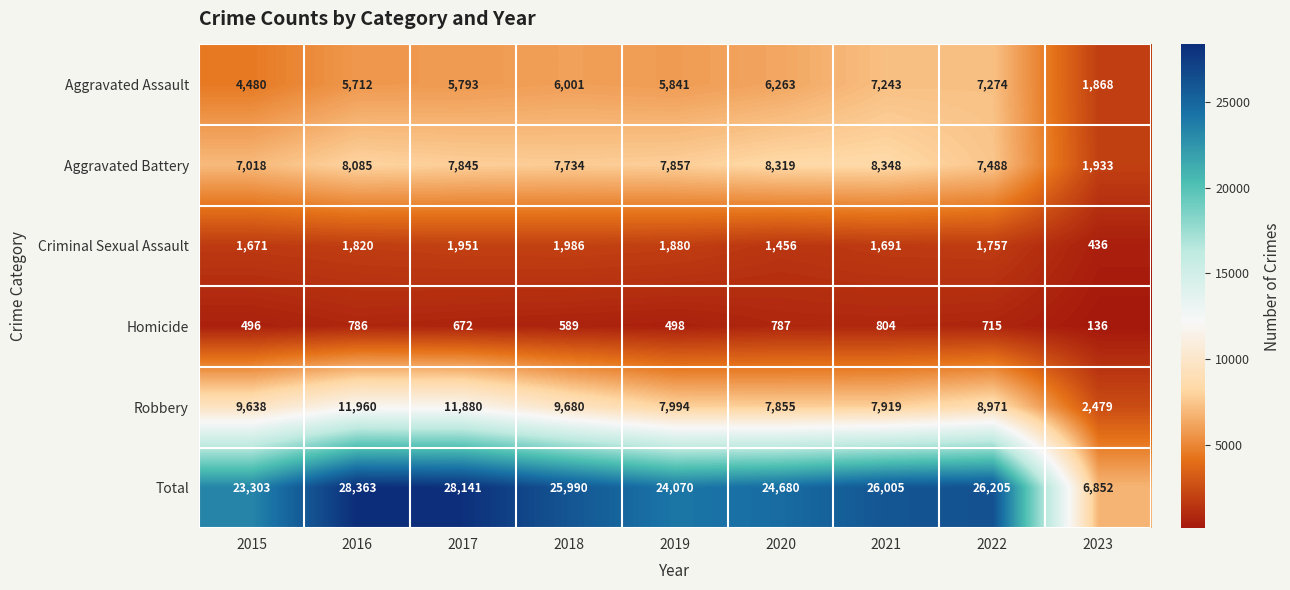

Which series changed the most between 2021 and 2023?

Total